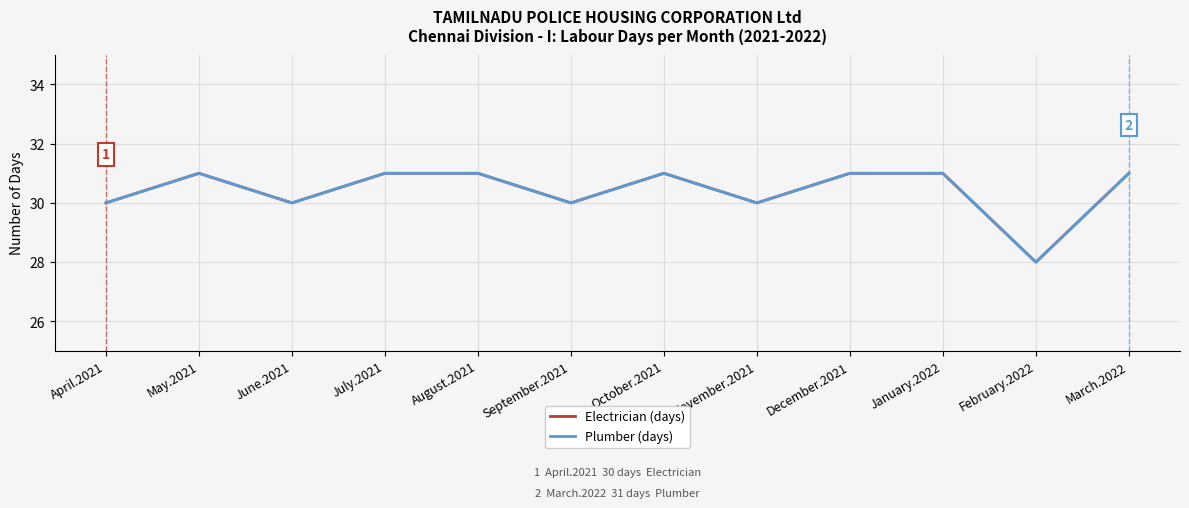

Between October.2021 and July.2021, which is larger?

October.2021